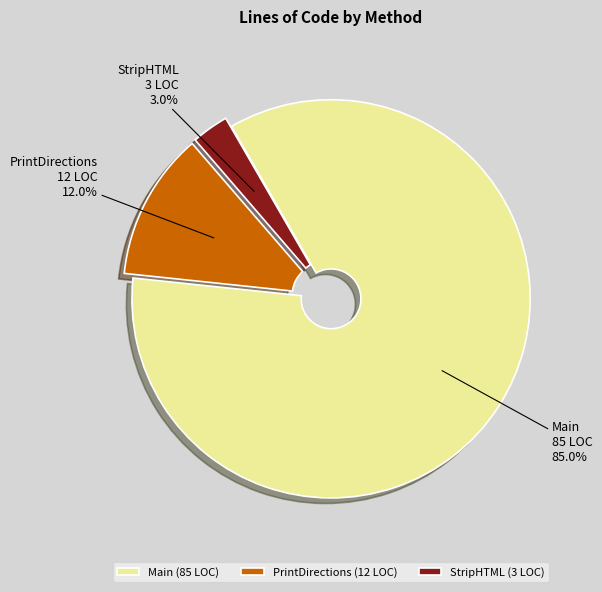

Is it true that Main is 85% of the pie?

True